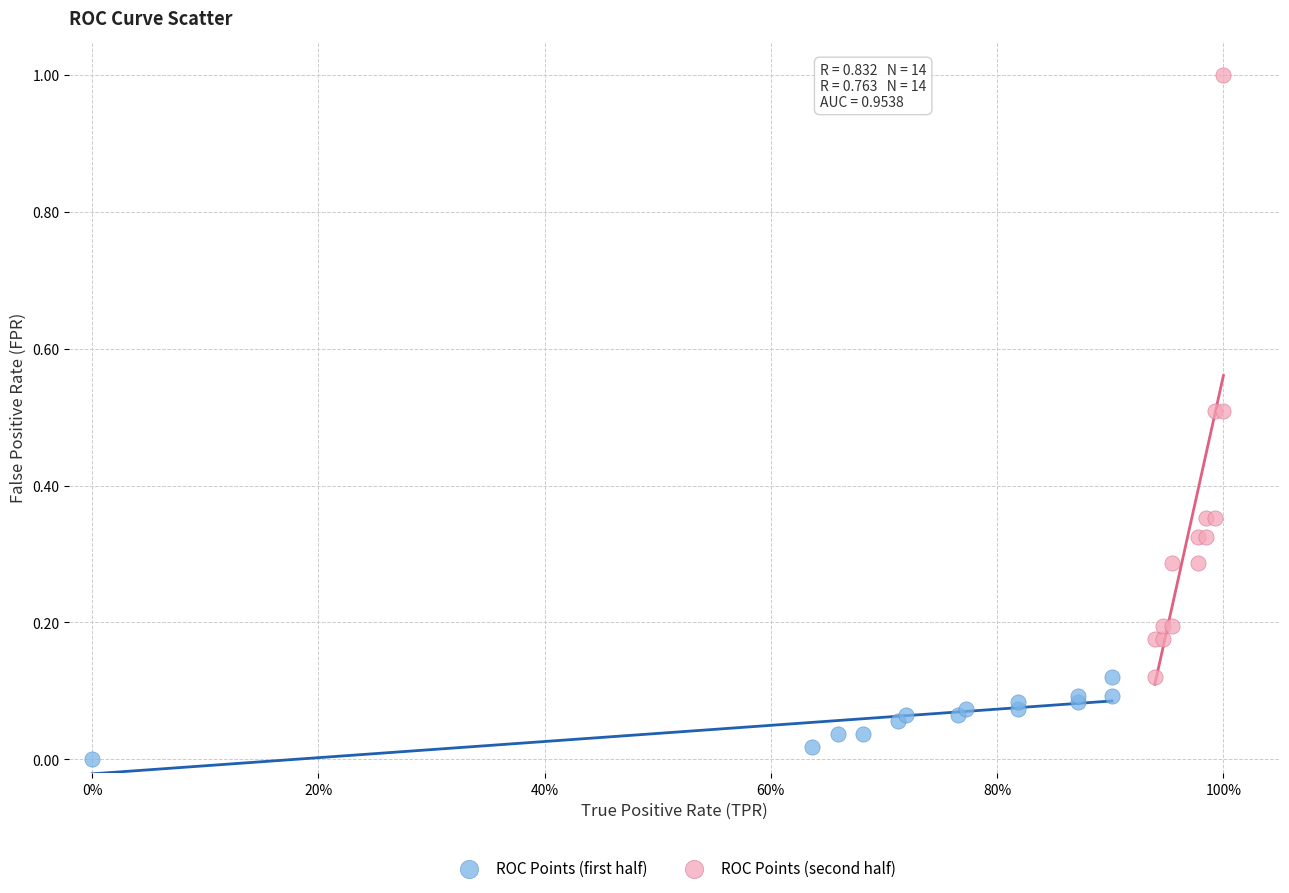

Which series reaches the maximum Y coordinate?

ROC Points (second half)